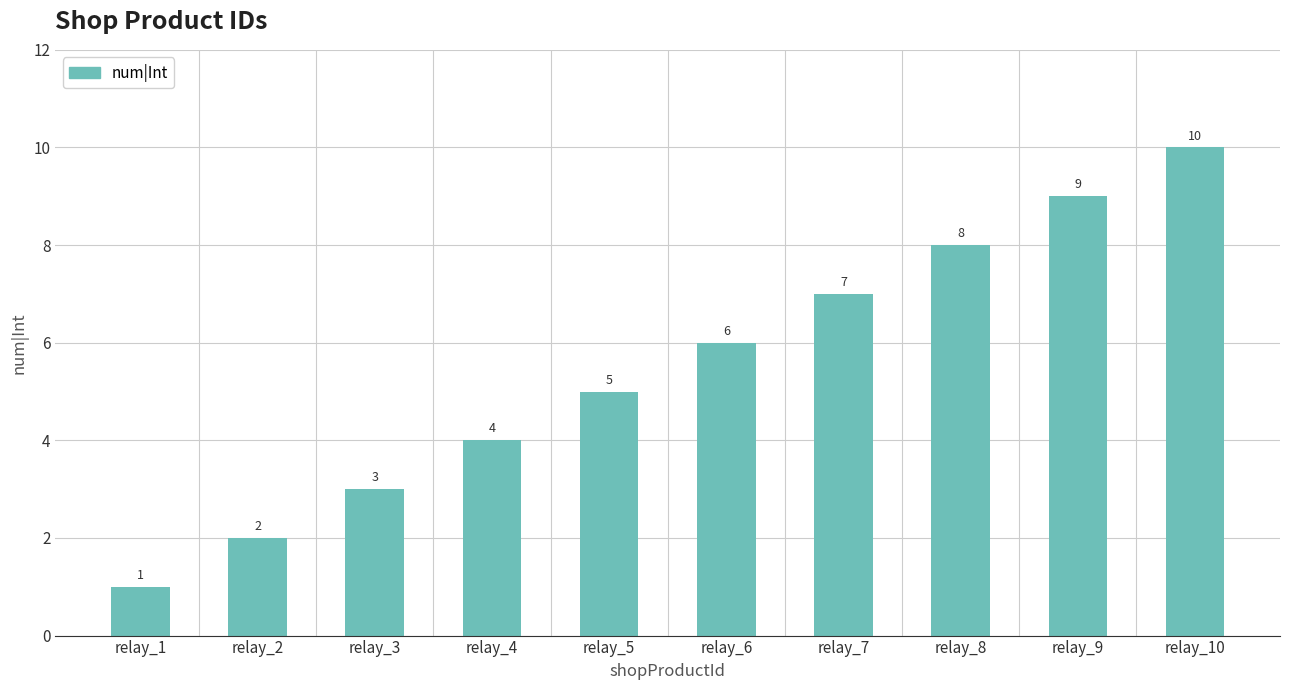

What is the sum of all values?

55